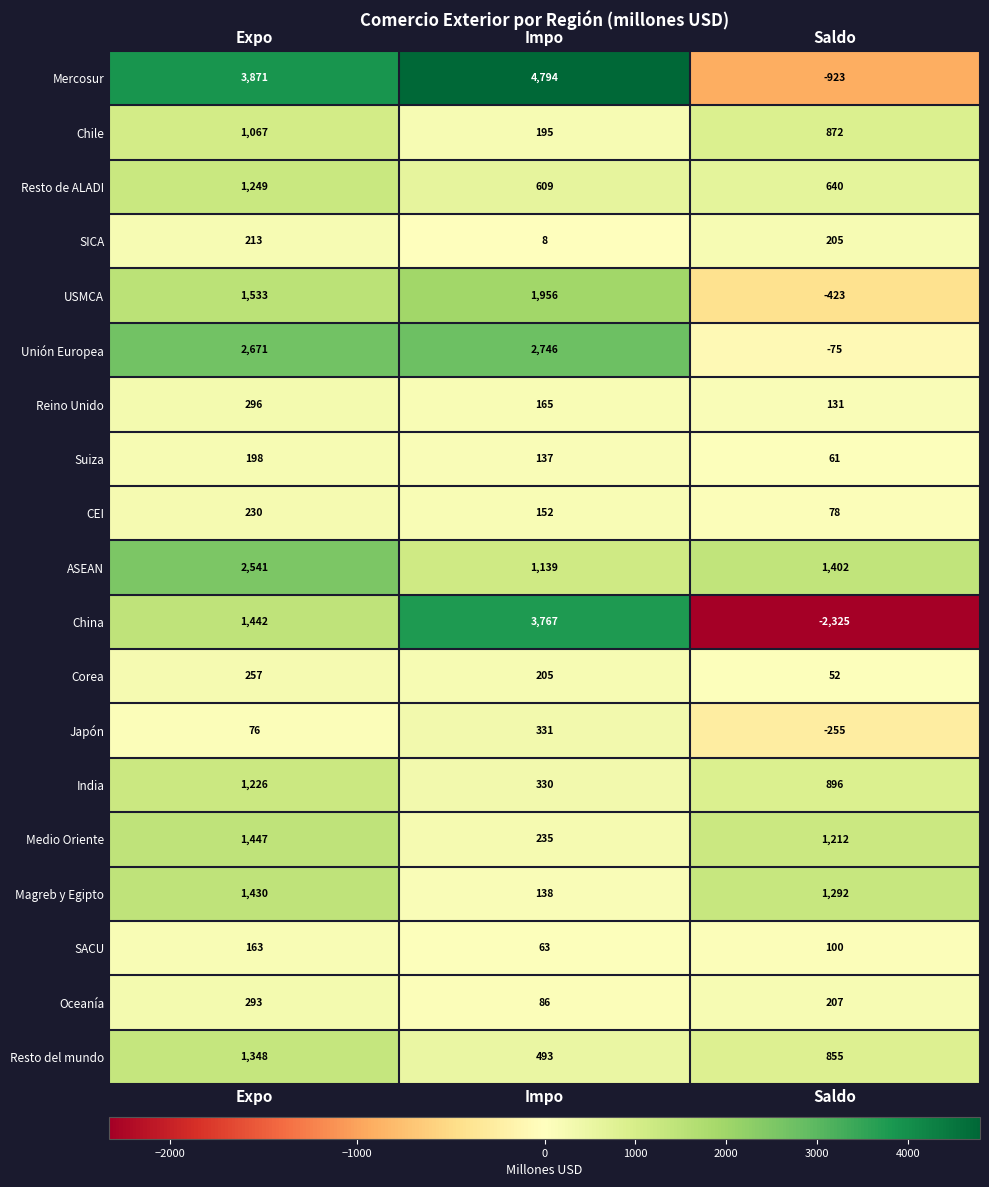

Which series has the largest total across all categories?

Mercosur